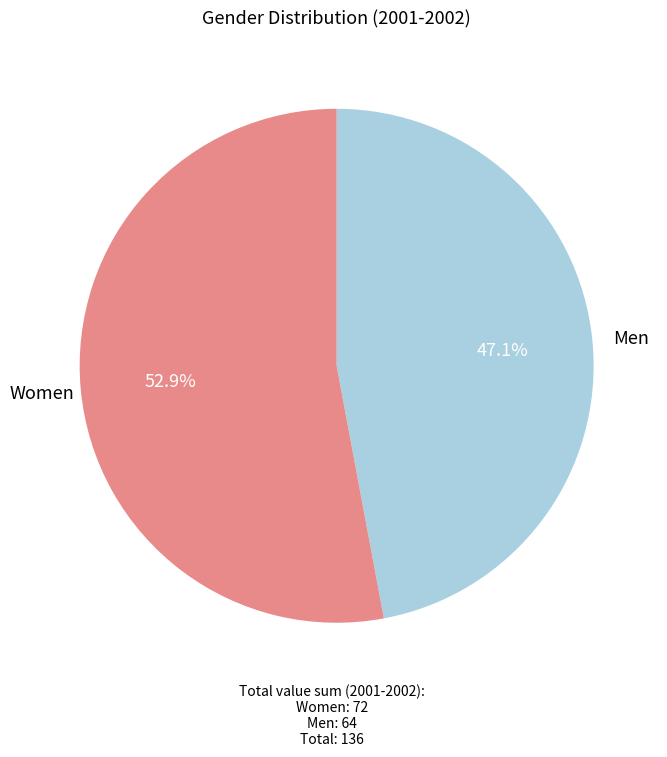

Is there any slice that represents more than half of the pie?

Yes